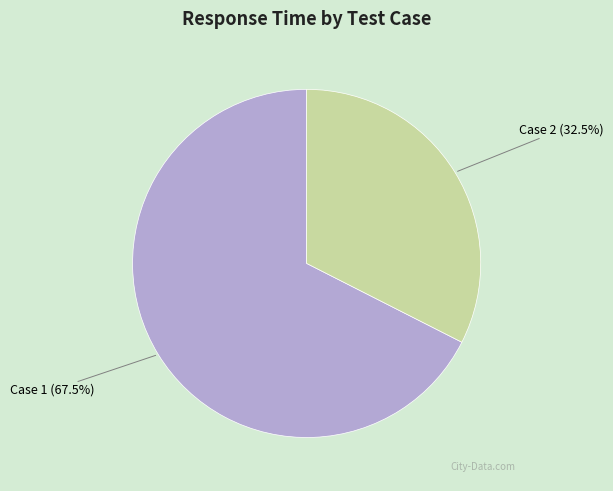

Is there a majority slice in this chart?

Yes